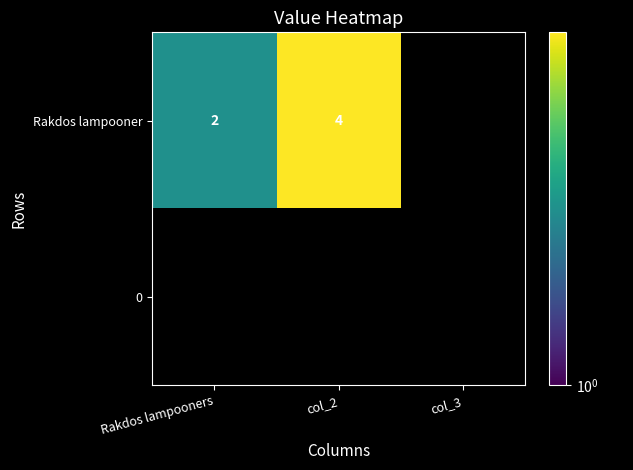

Is it true that Rakdos lampooner equals 4 at col_2?

True